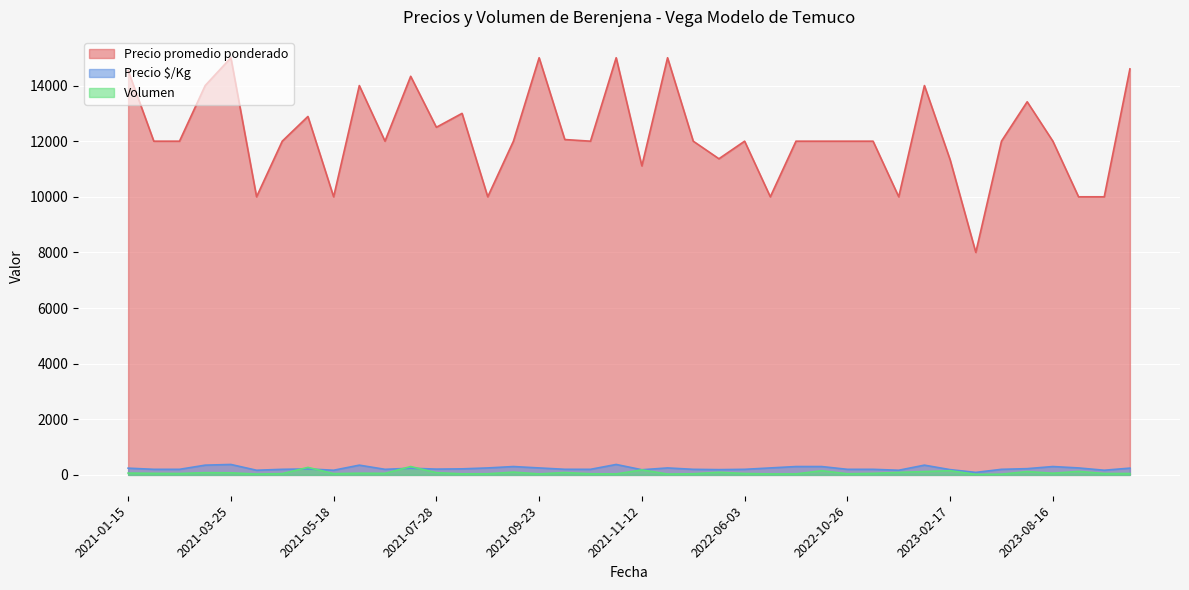

Is it true that Precio $/Kg equals 67 at 2023-11-27?

False